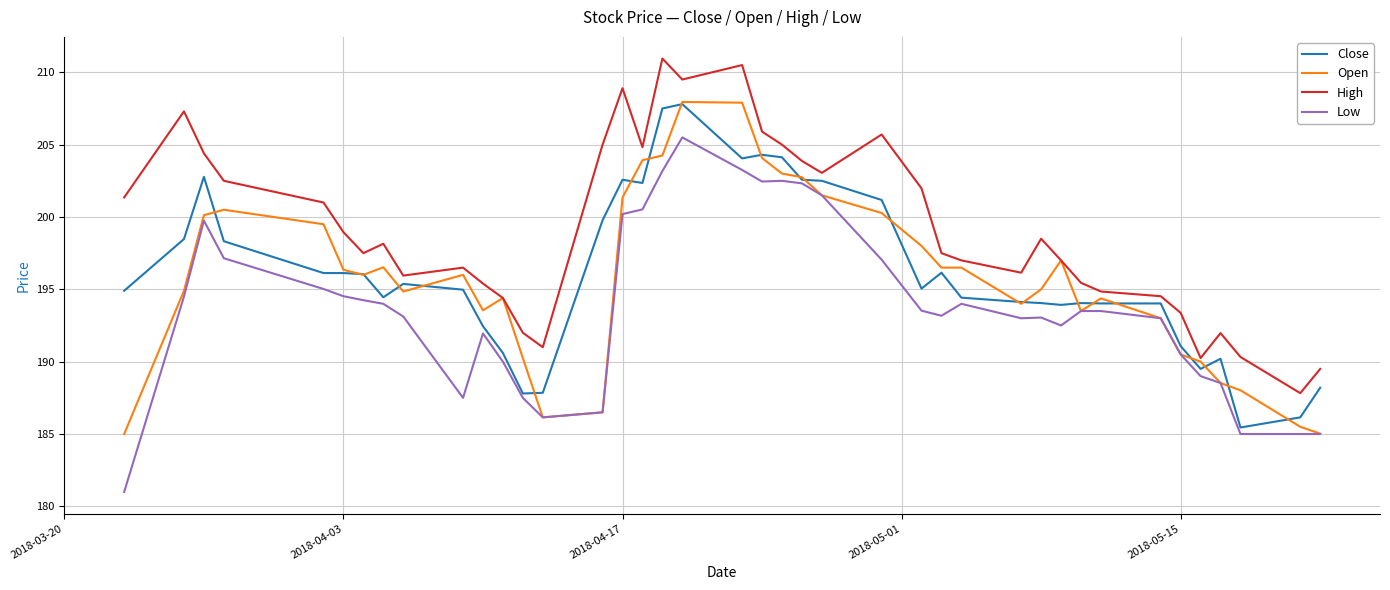

Which series has the largest total across all categories?

High